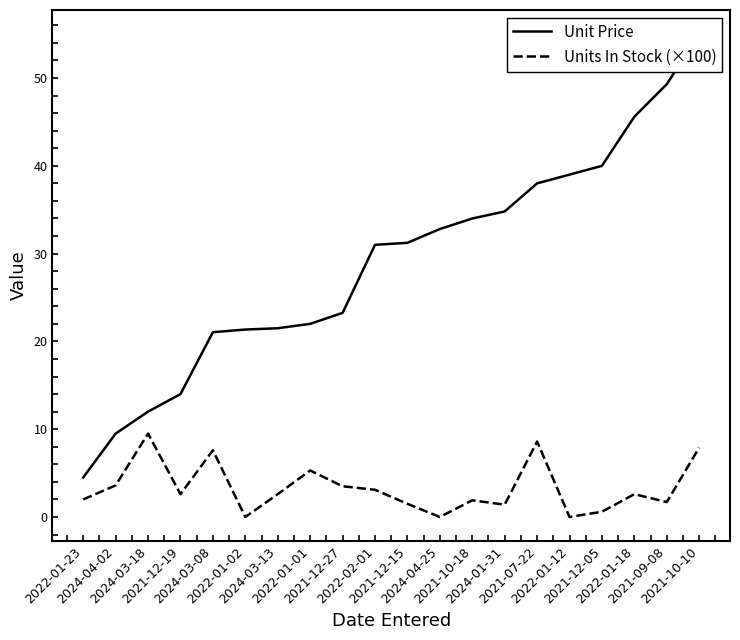

What is the sum of all Unit Price values?

579.9